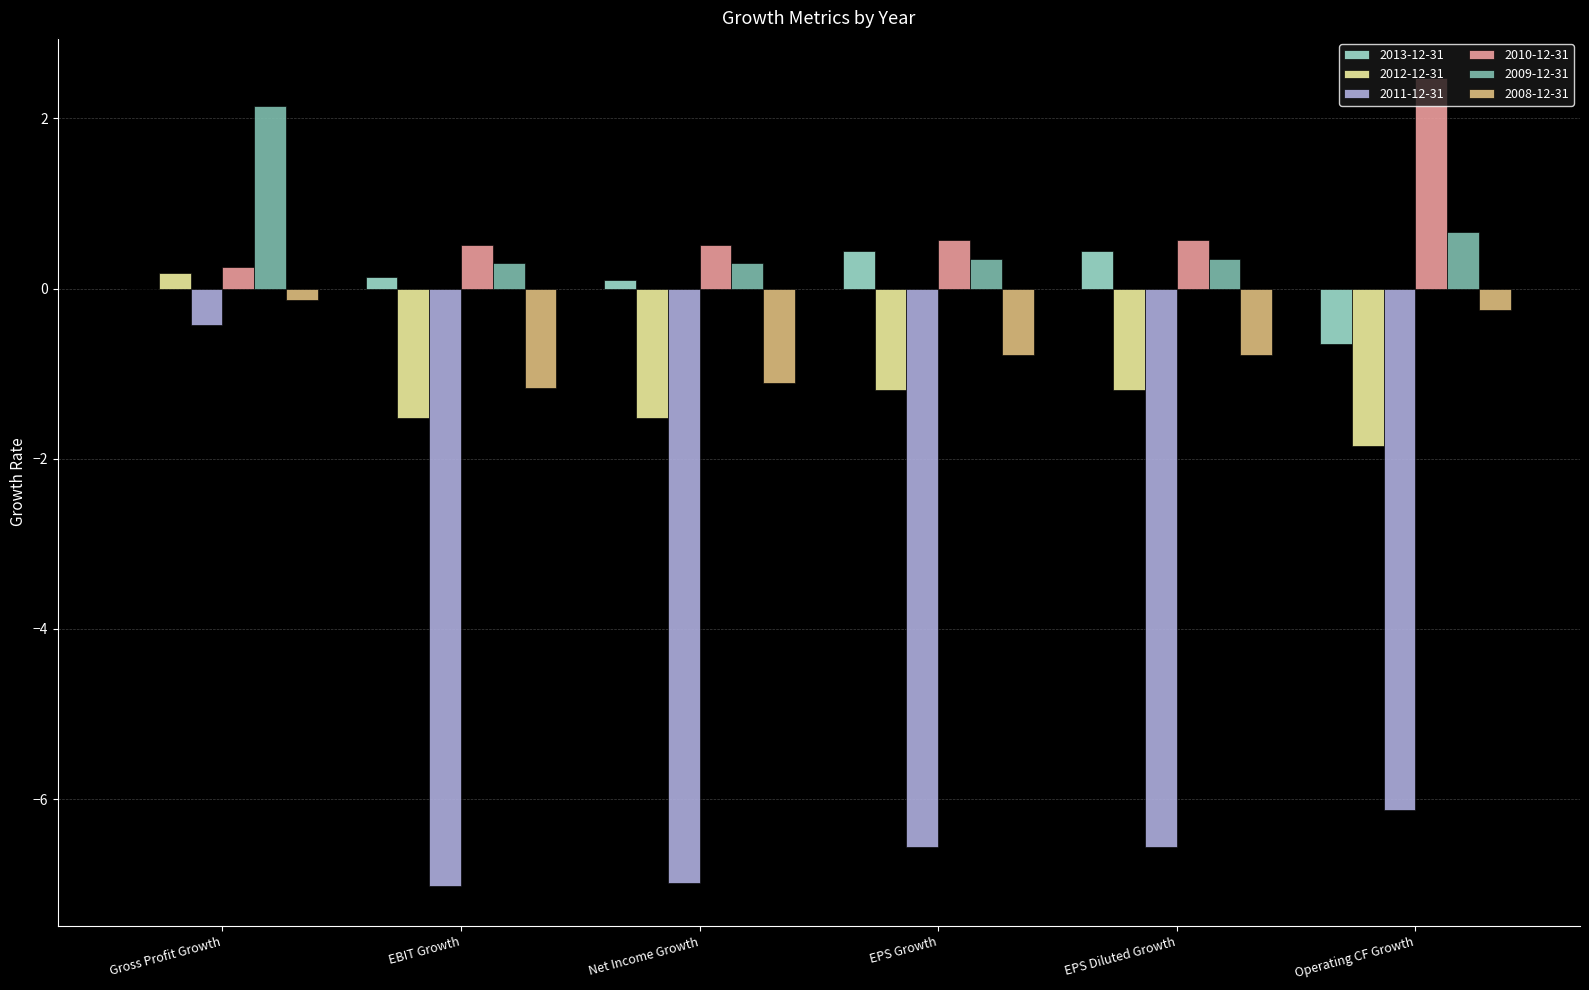

Does the chart contain stacked bars?

No